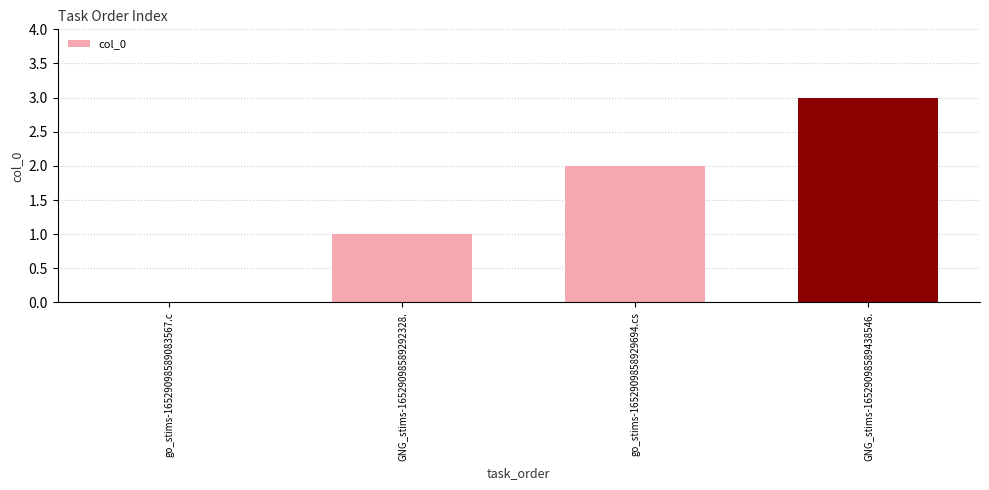

The value at GNG_stims-16529098589438546. is 1. True or false?

False